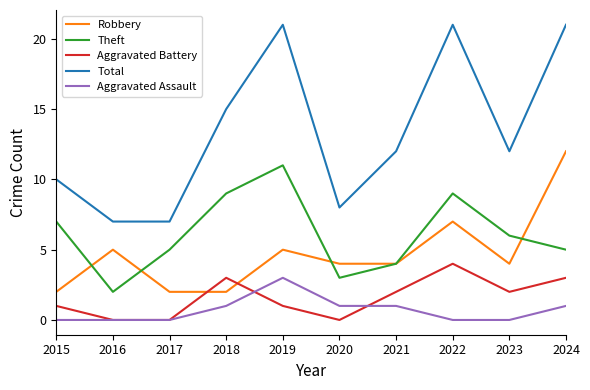

Is this an area chart (filled region under the line)?

No